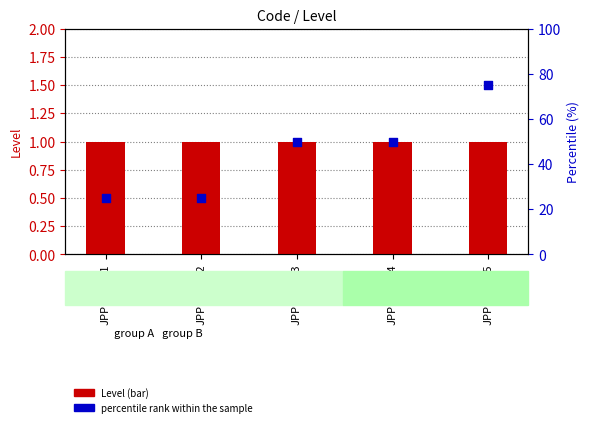

What are all the series names shown in the legend?

Level, percentile rank within the sample